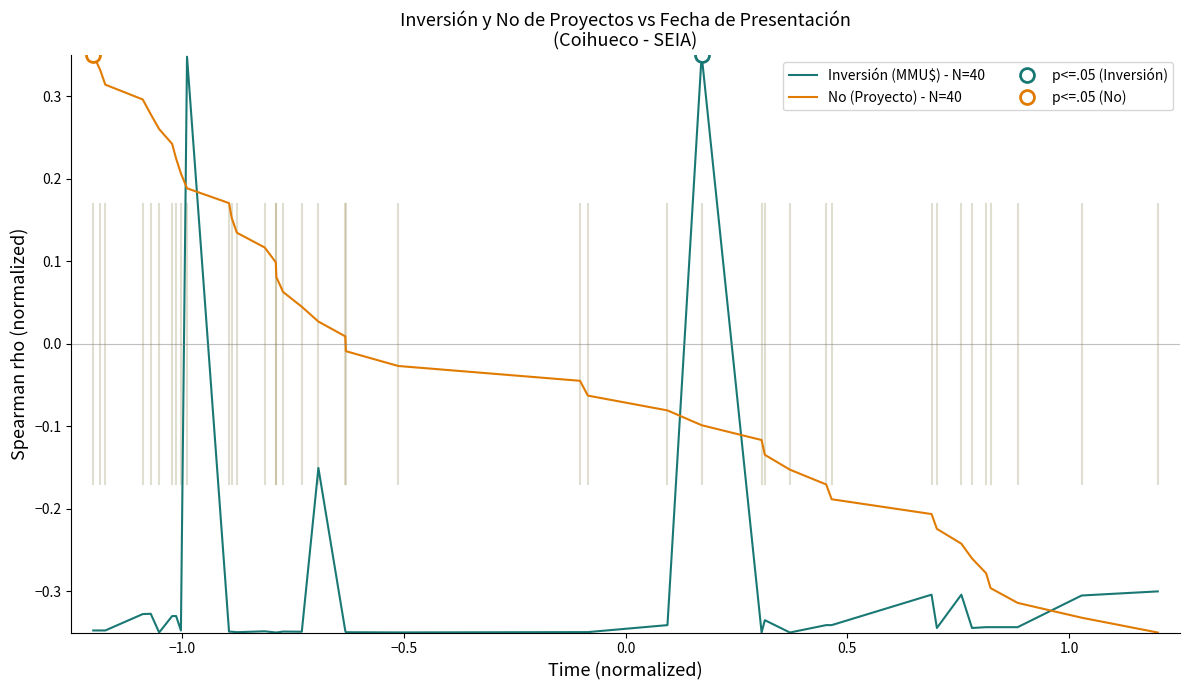

What is the value of the Inversión (MMU$) - N=40 point at the 17th from the left?

-0.3